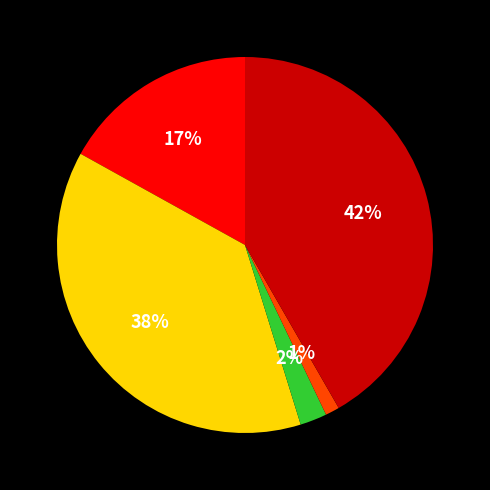

To the nearest percent, what is the average slice percentage?

20%